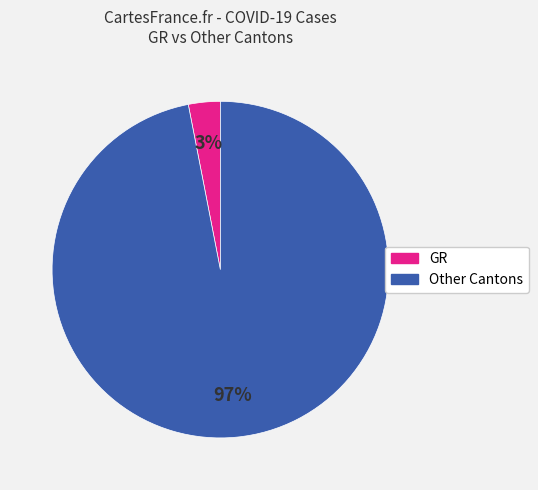

Does any single category account for the majority?

Yes